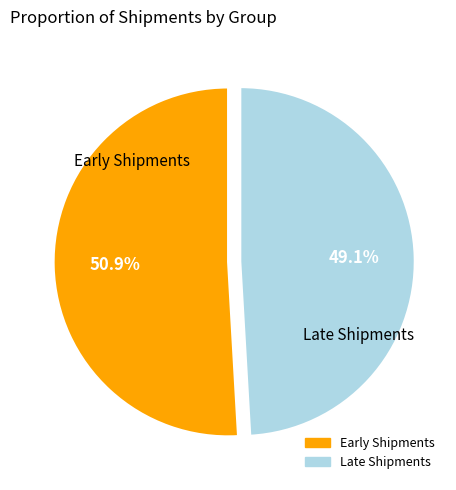

Does any single category account for the majority?

Yes